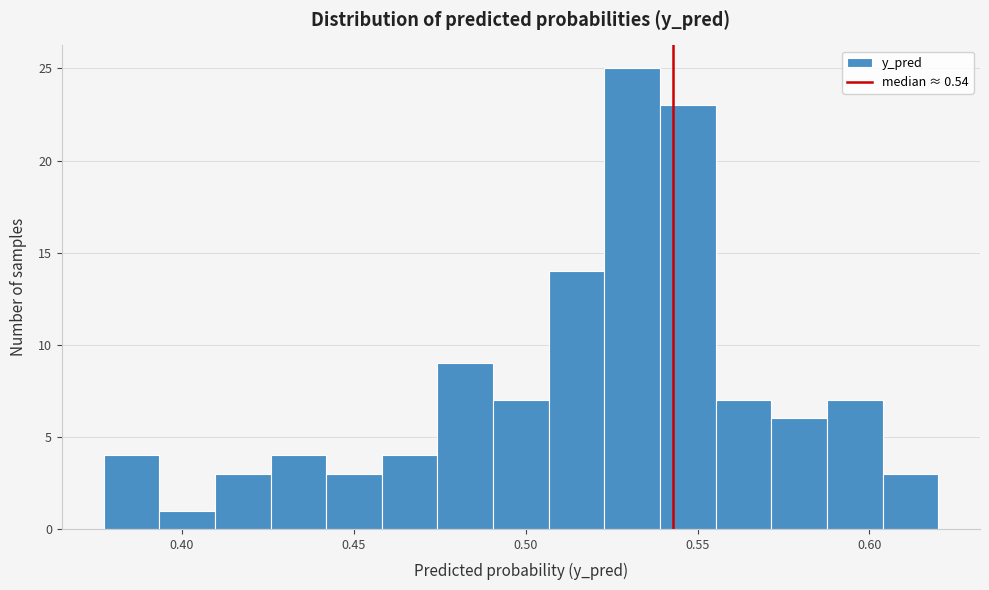

Around what value on the x-axis is the tallest bar? Give the approximate position of its centre, as read against the axis.

0.530